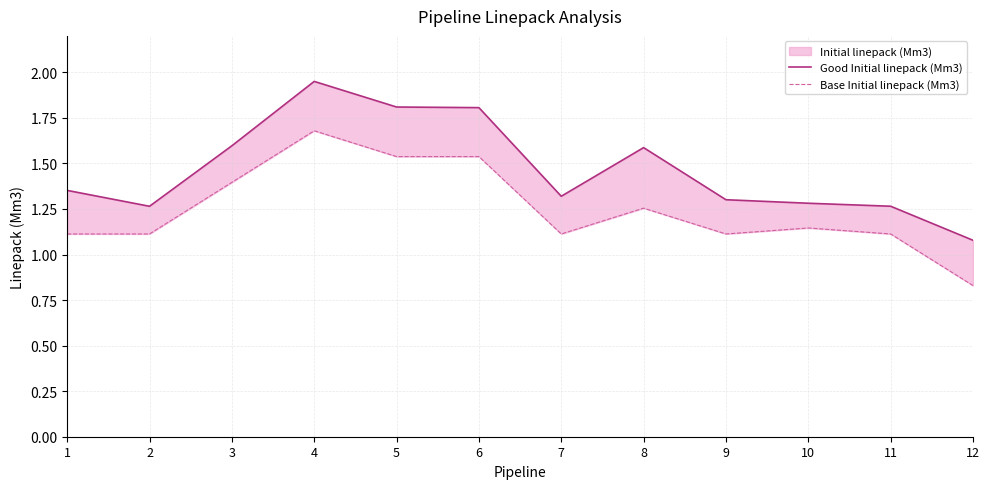

What is the value of the Good Initial linepack (Mm3) point at the 9th from the left?

1.3